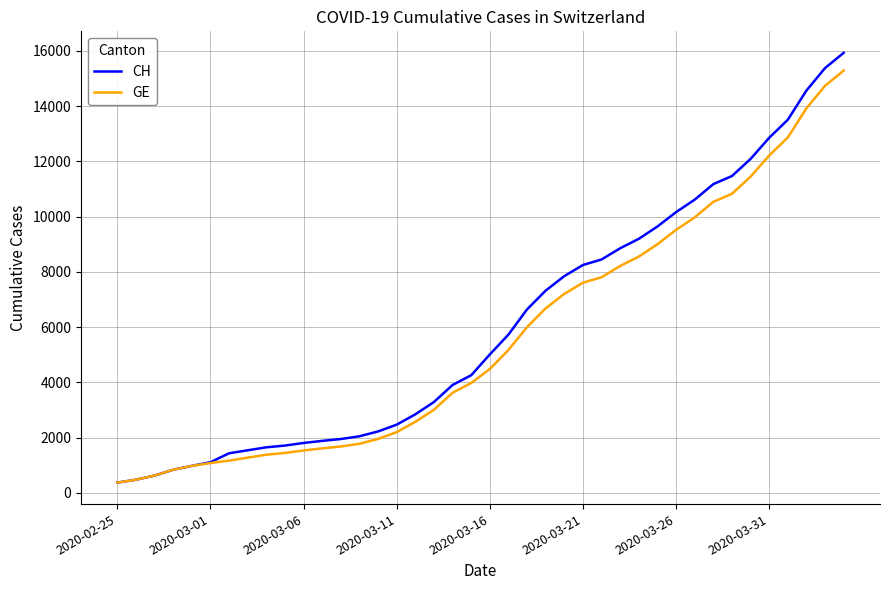

What is the maximum value for CH?

15926